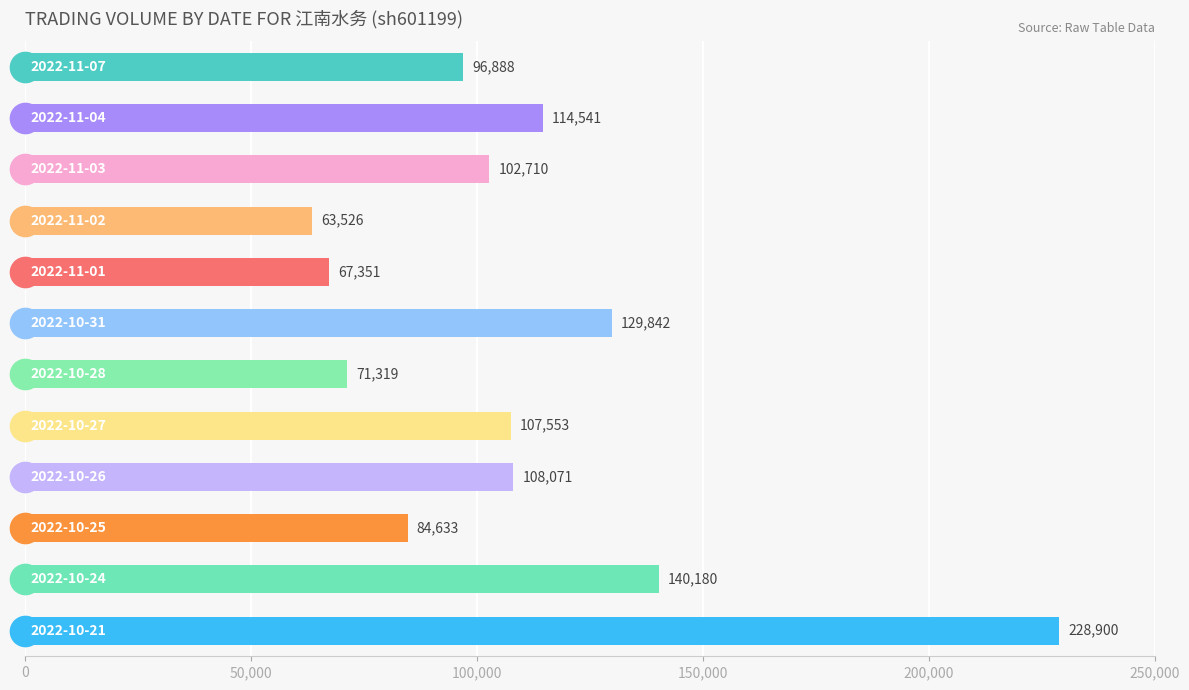

What is the value of the 11th bar from the top?

140180